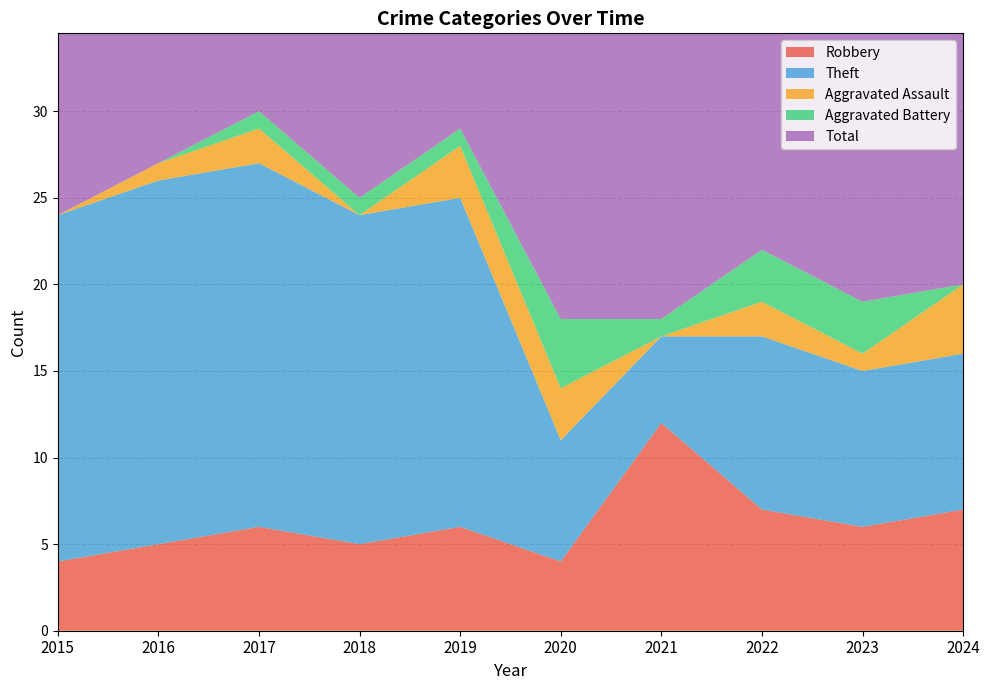

What is the difference between the highest and lowest values at 2024?

21